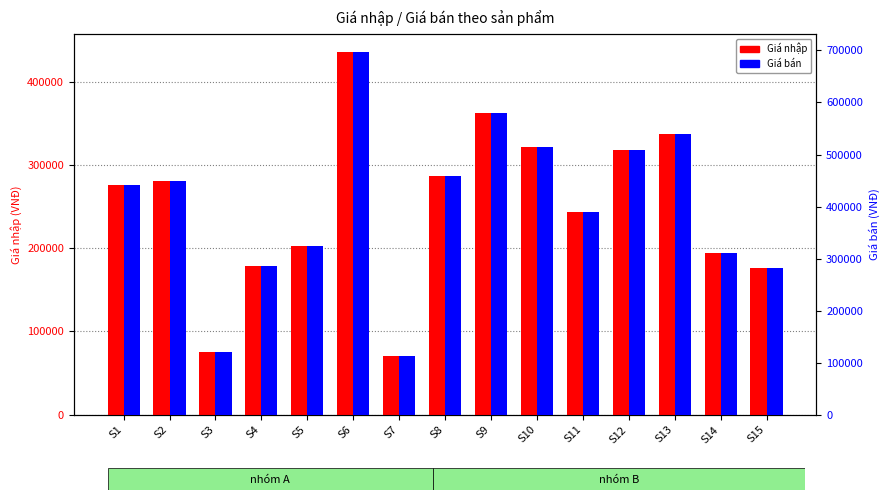

Where is Giá bán nearest to the value 405072?

S11